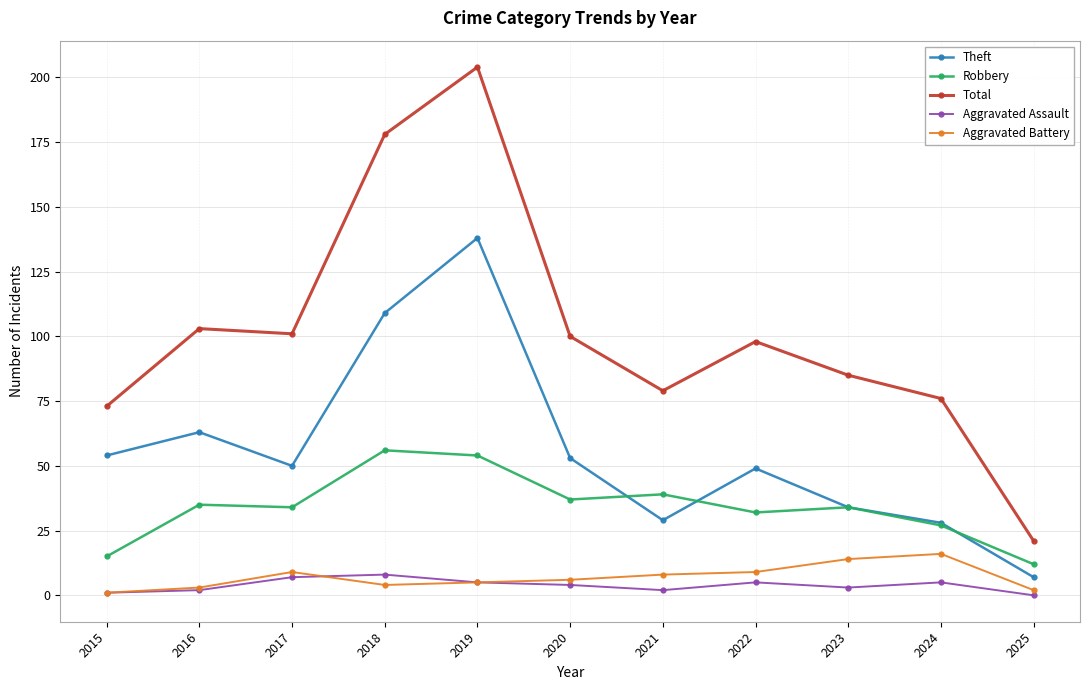

How many data points in Aggravated Battery are less than 6?

5